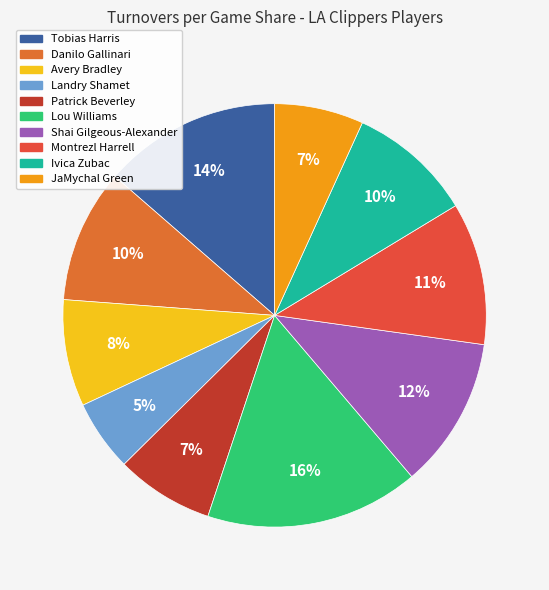

What is the smallest slice in the pie chart?

Landry Shamet